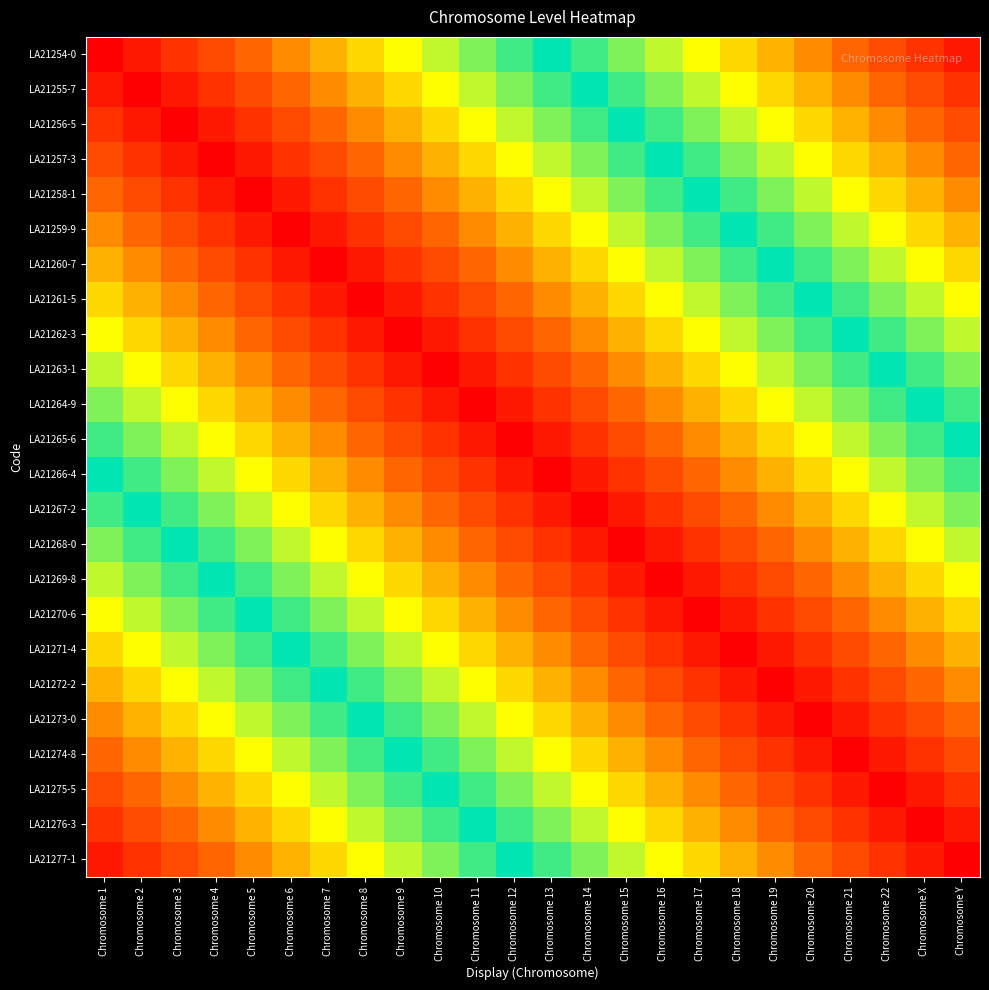

Count the number of categories in the chart.

24